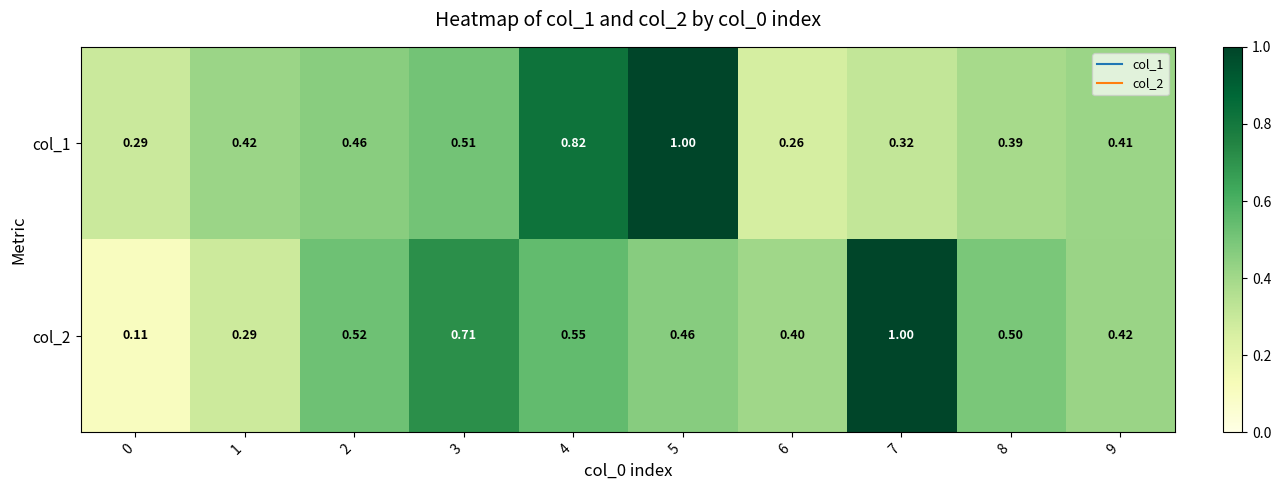

Which series has the largest total across all categories?

col_2